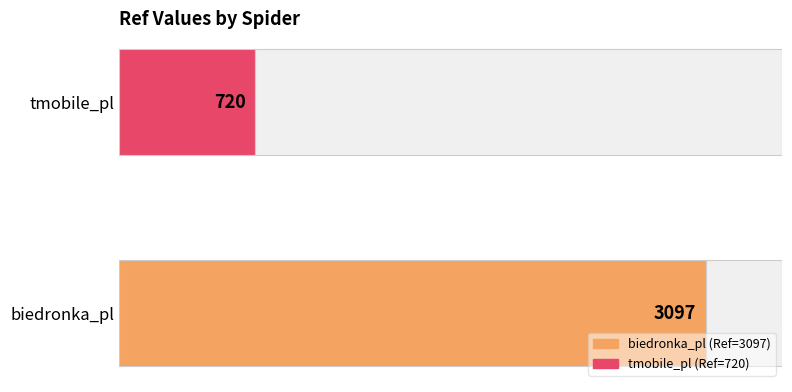

Reading left to right, transcribe all the data shown in this chart.

3097	720